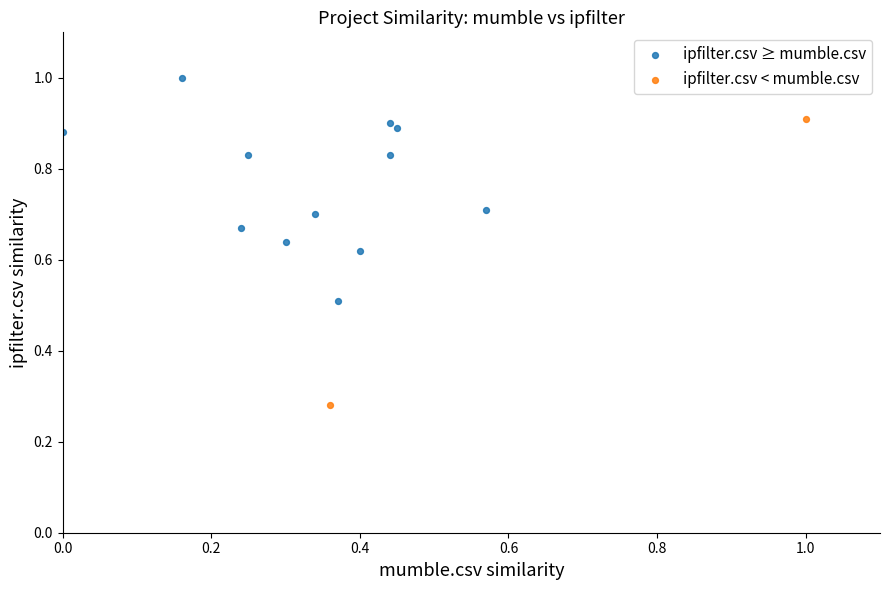

Which series contains the lowest Y value?

ipfilter.csv < mumble.csv